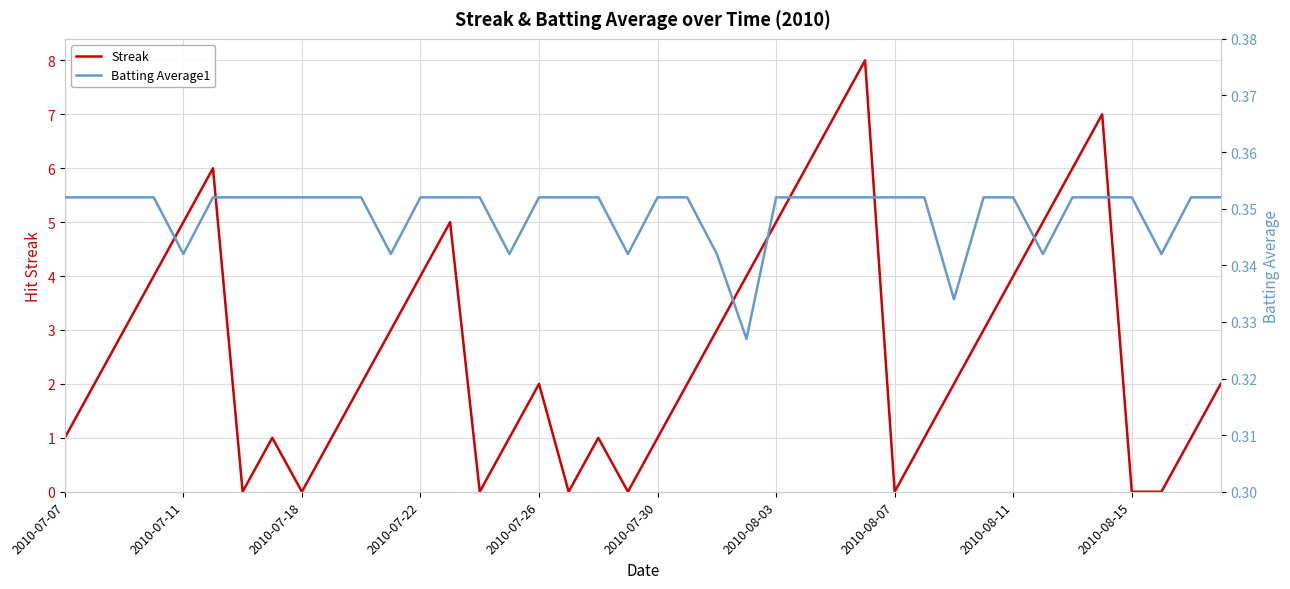

True or false: Streak has a value of 1 at 2010-07-30.

True